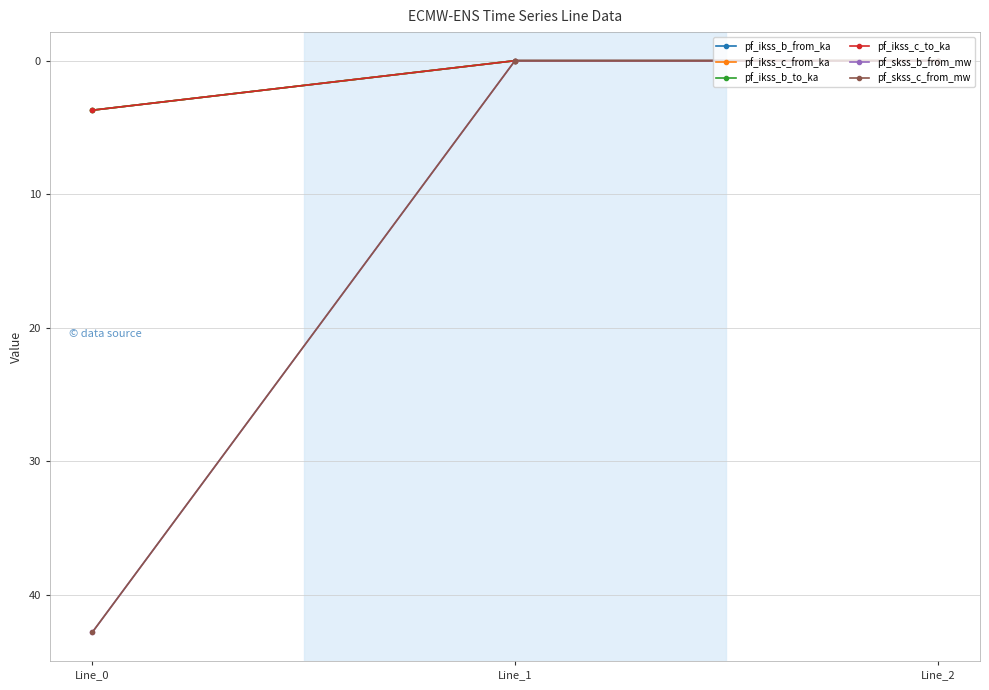

Reading right to left, list all the values displayed in this chart.

pf_ikss_b_from_ka: Line_2=0.0	Line_1=0.0	Line_0=3.7
pf_ikss_c_from_ka: Line_2=0.0	Line_1=0.0	Line_0=3.7
pf_ikss_b_to_ka: Line_2=0.0	Line_1=0.0	Line_0=3.7
pf_ikss_c_to_ka: Line_2=0.0	Line_1=0.0	Line_0=3.7
pf_skss_b_from_mw: Line_2=0.0	Line_1=0.0	Line_0=42.8
pf_skss_c_from_mw: Line_2=0.0	Line_1=0.0	Line_0=42.8